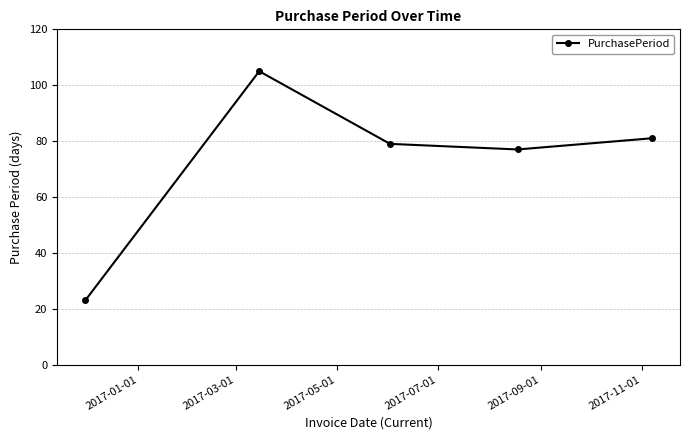

What is the value of the 4th point from the left?

77